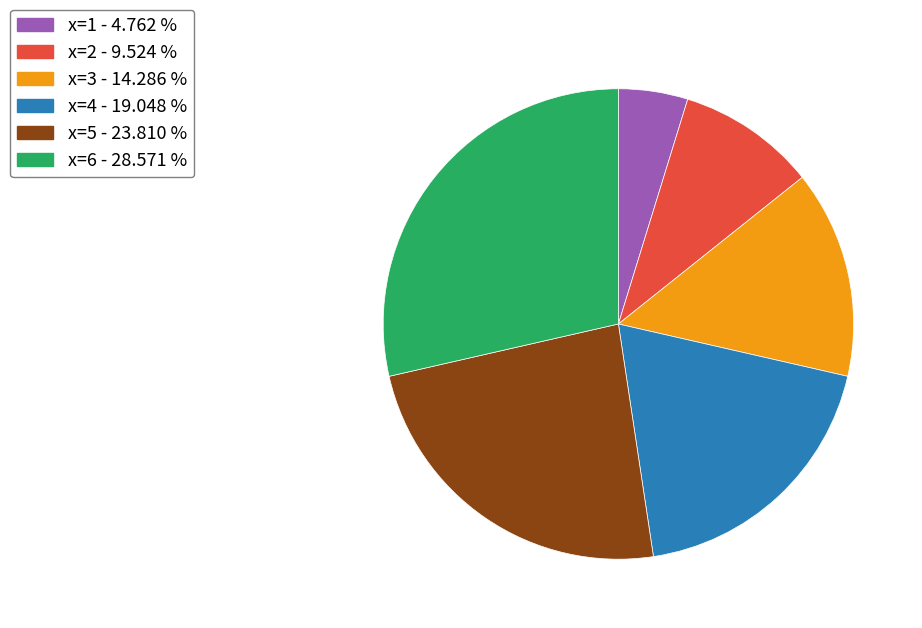

Approximately how many times larger is the value at x=5 - 23.810 % compared to x=3 - 14.286 %?

1.7